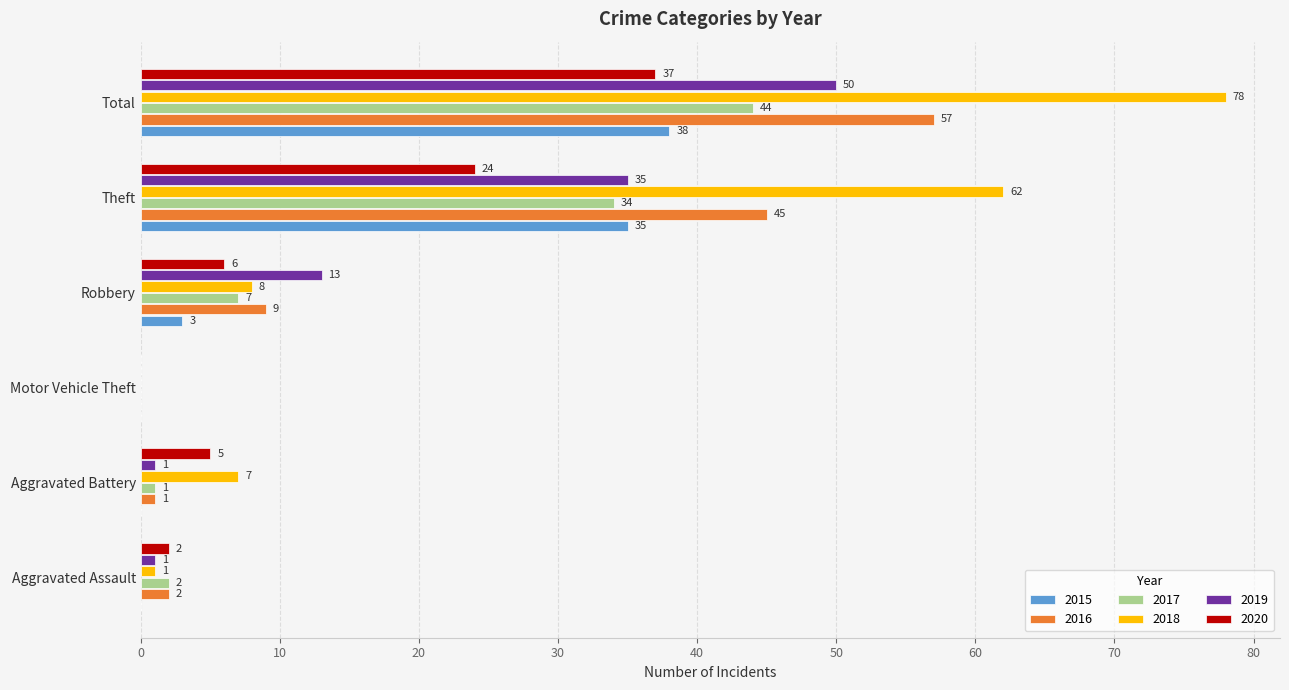

Is the value of 2019 at Robbery greater than the value of 2015 at Theft?

No